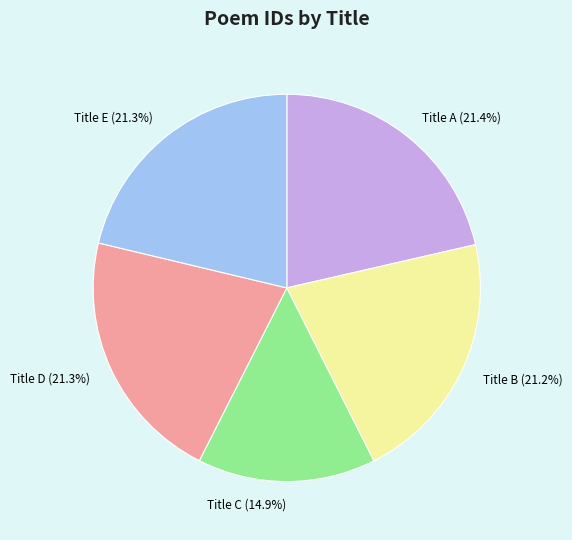

Combined, do Title A (21.4%) and Title C (14.9%) account for over 50%?

No